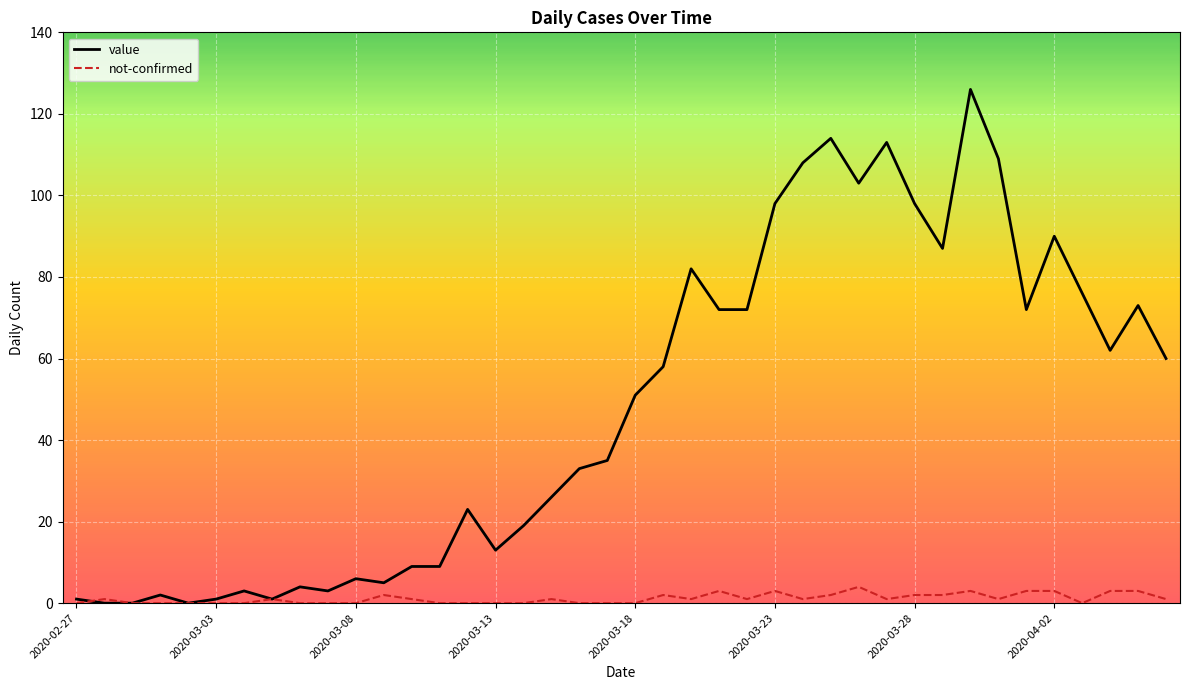

Which series has the largest range (max minus min)?

value